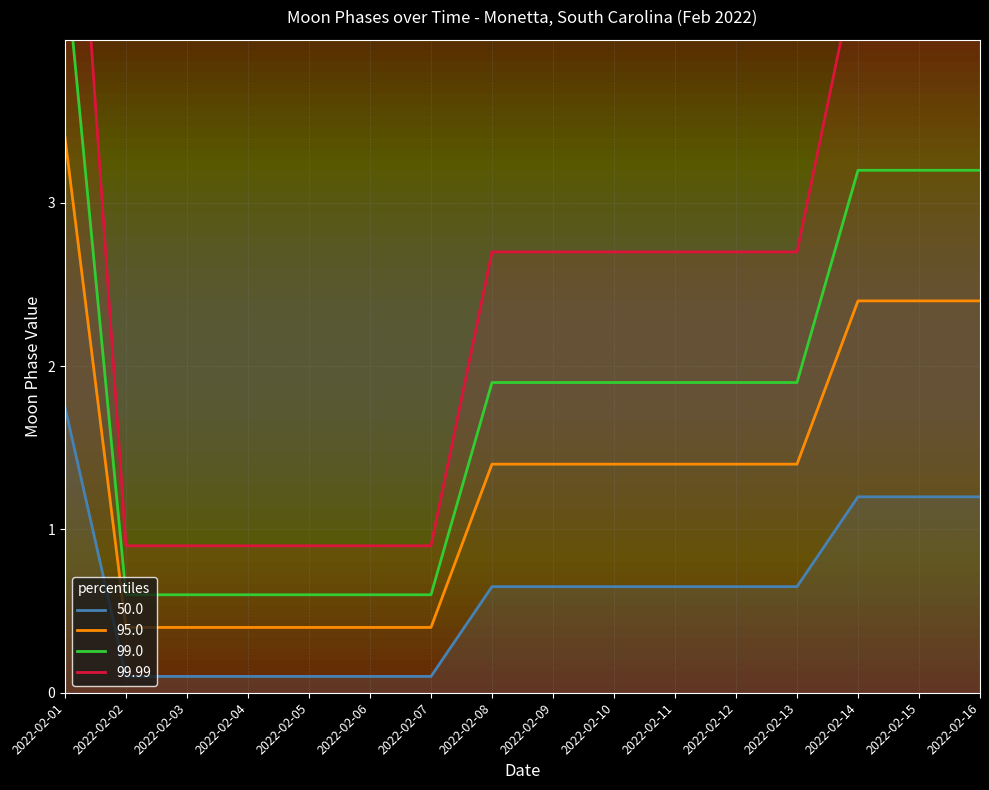

True or false: 95.0 and 50.0 intersect in this chart.

False